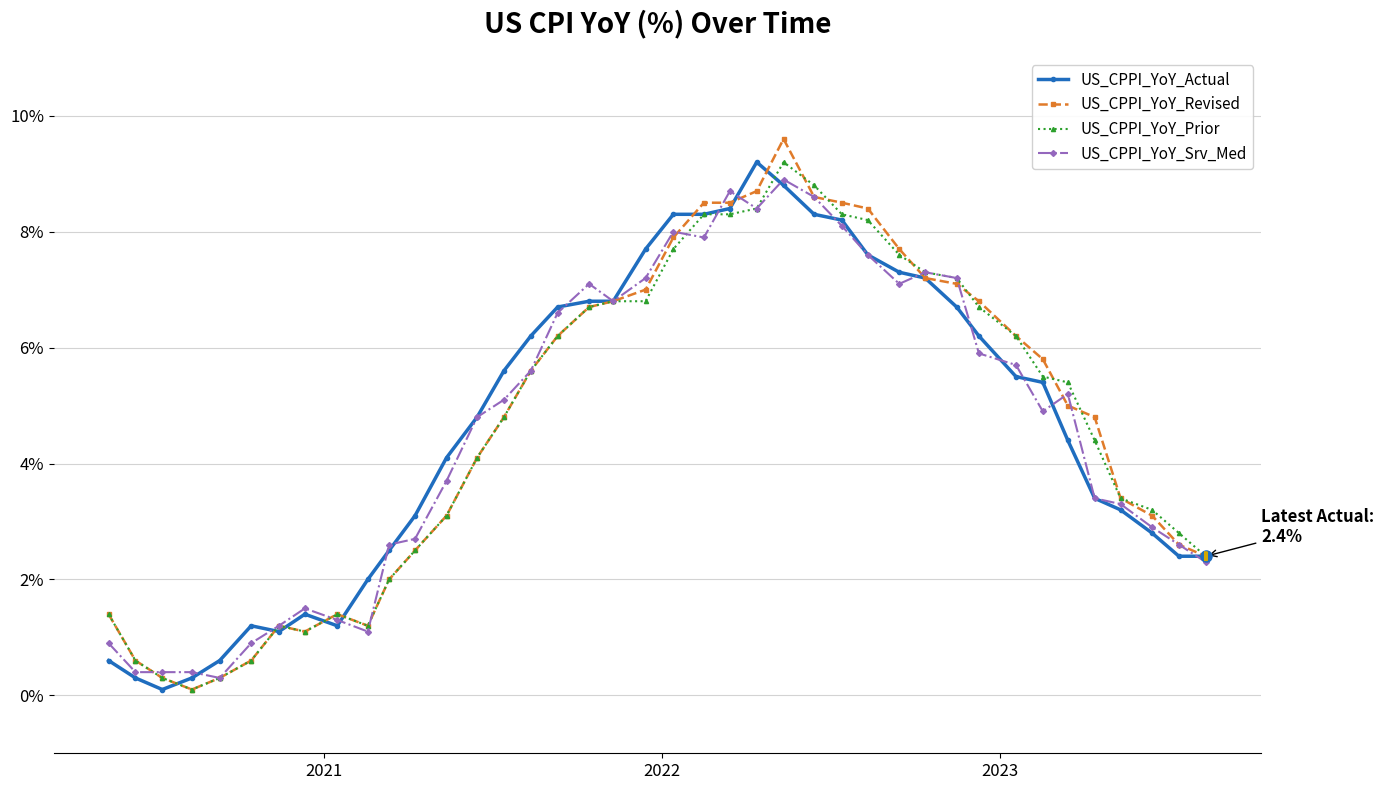

What is the value of the US_CPPI_YoY_Revised point at the 27th from the left?

8.5